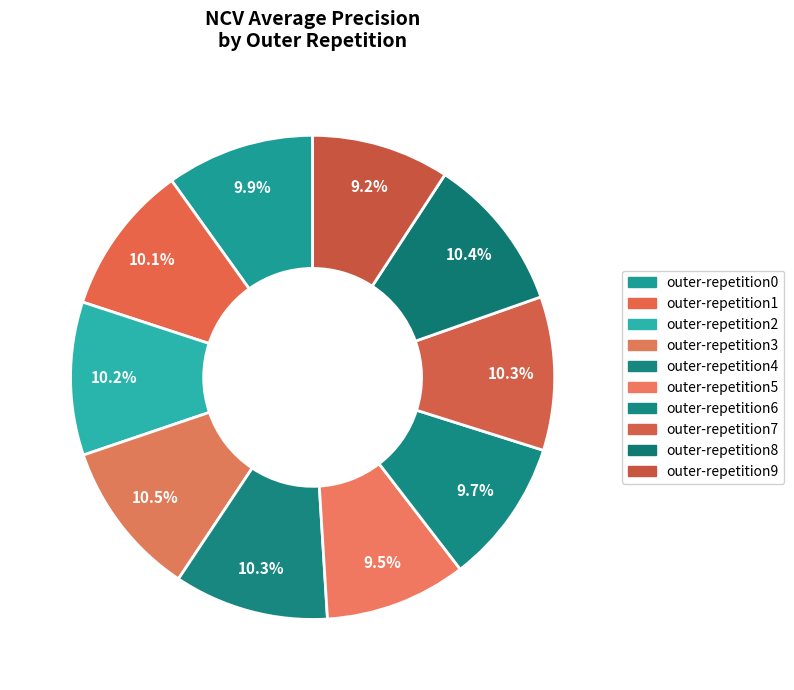

To the nearest percent, what is the difference between the largest and smallest slice percentages?

1%